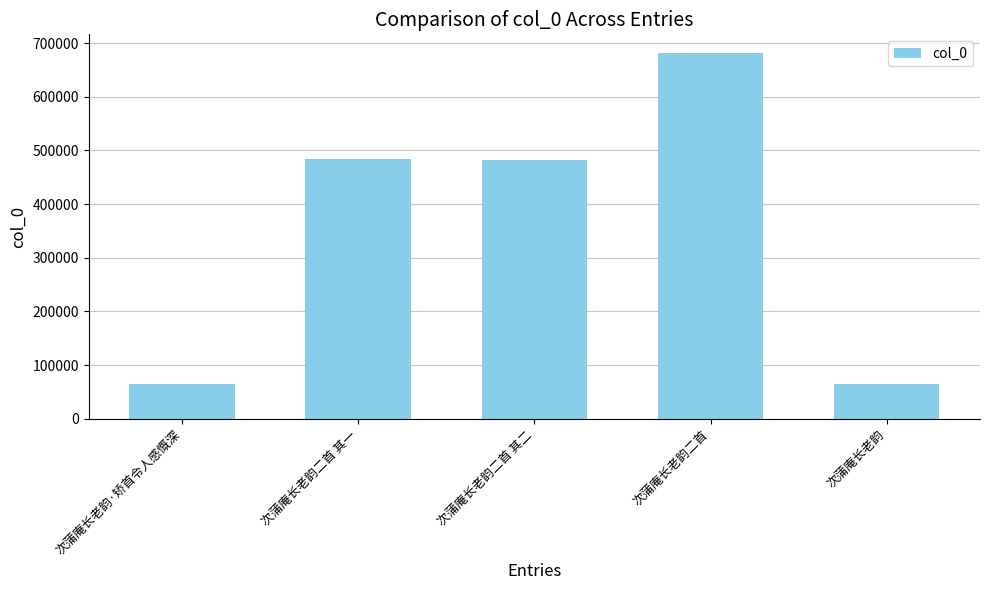

What is the change in value from 次蒲庵长老韵二首 to 次蒲庵长老韵?

-617724